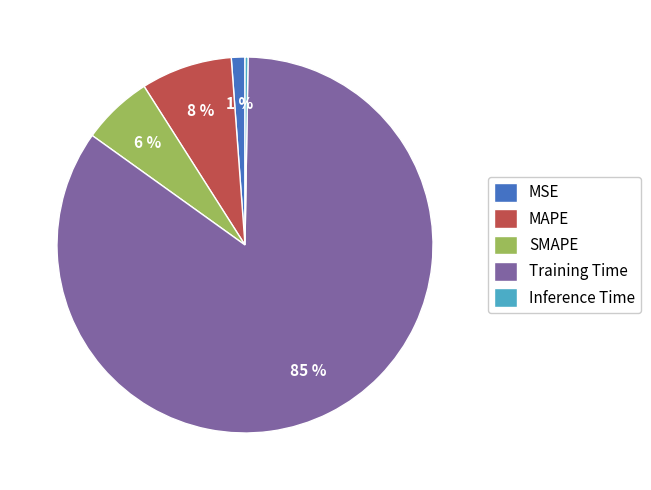

To the nearest percent, what is the combined percentage of MSE and Training Time?

86%